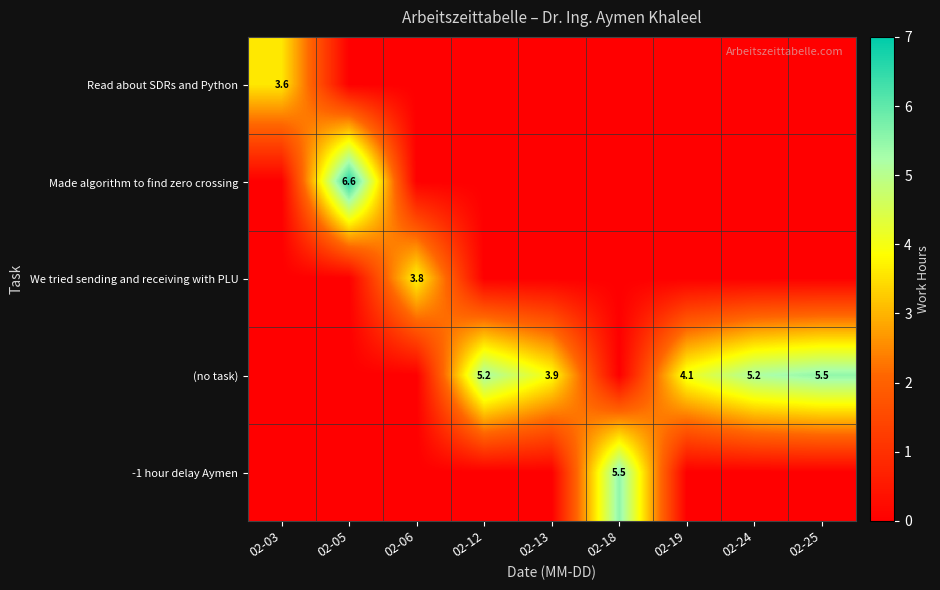

At which category is the sum across all series the highest?

02-05